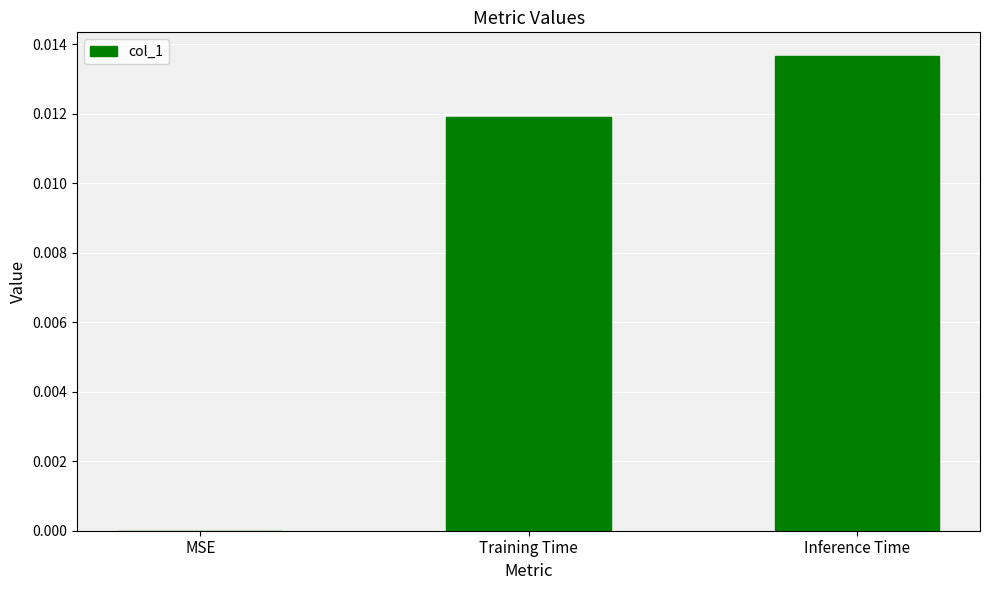

Which label corresponds to the largest value in the chart?

Inference Time